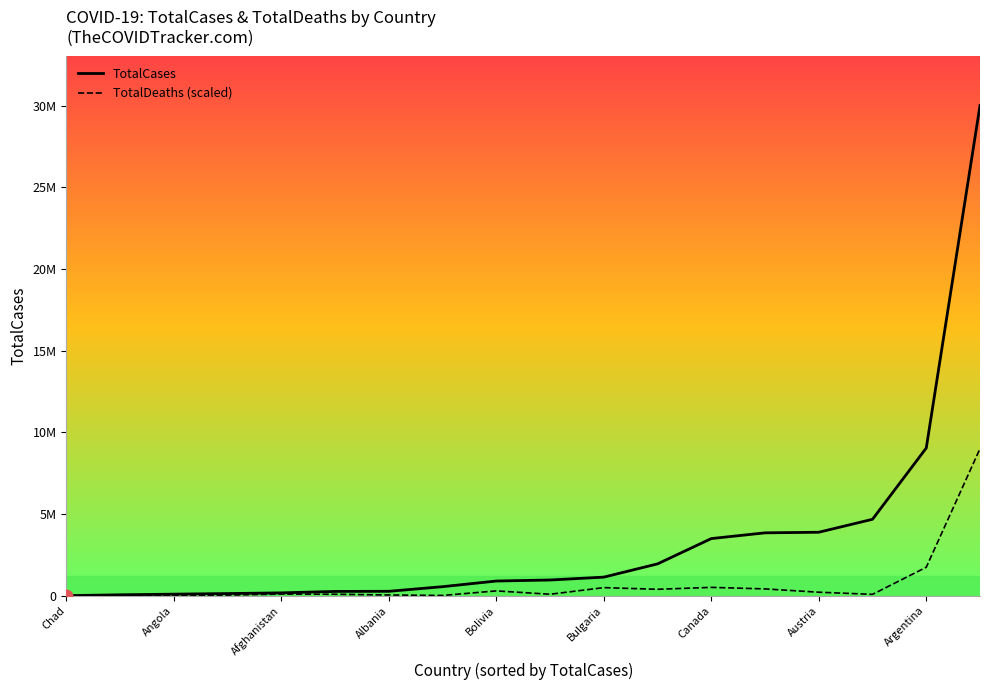

What is the difference between the second highest and minimum values in the TotalDeaths (scaled) series?

1743015.3